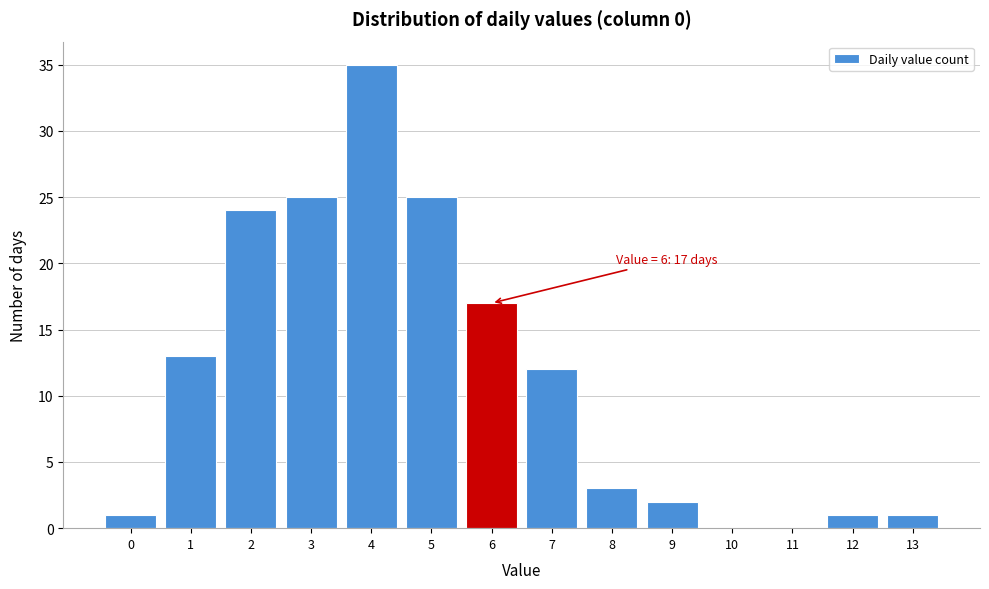

Reading left to right, extract all data points from this chart.

0=1	1=13	2=24	3=25	4=35	5=25	6=17	7=12	8=3	9=2	10=0	11=0	12=1	13=1